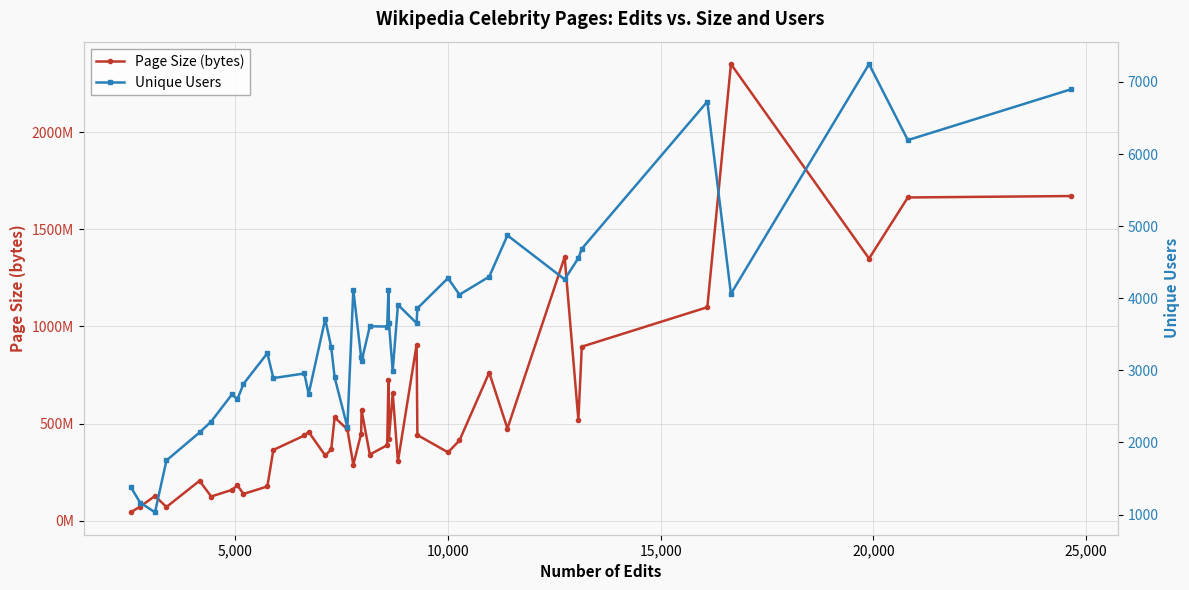

What are all the series names shown in the legend?

Page Size (bytes), Unique Users